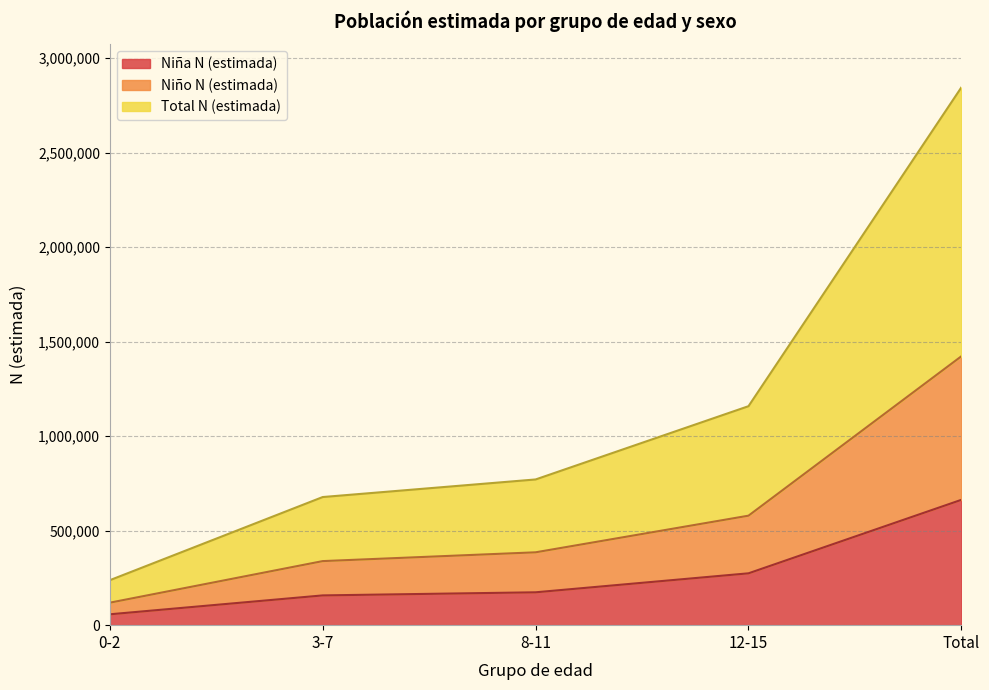

At which label does Niña N (estimada) reach its peak?

Total